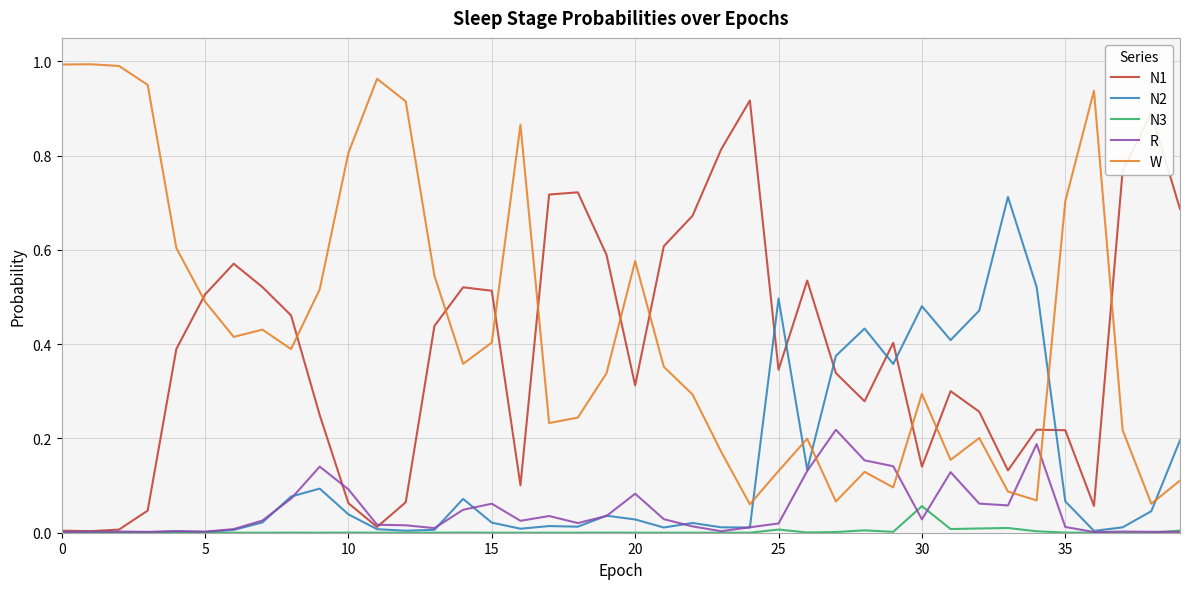

How many categories are shown in the chart?

40